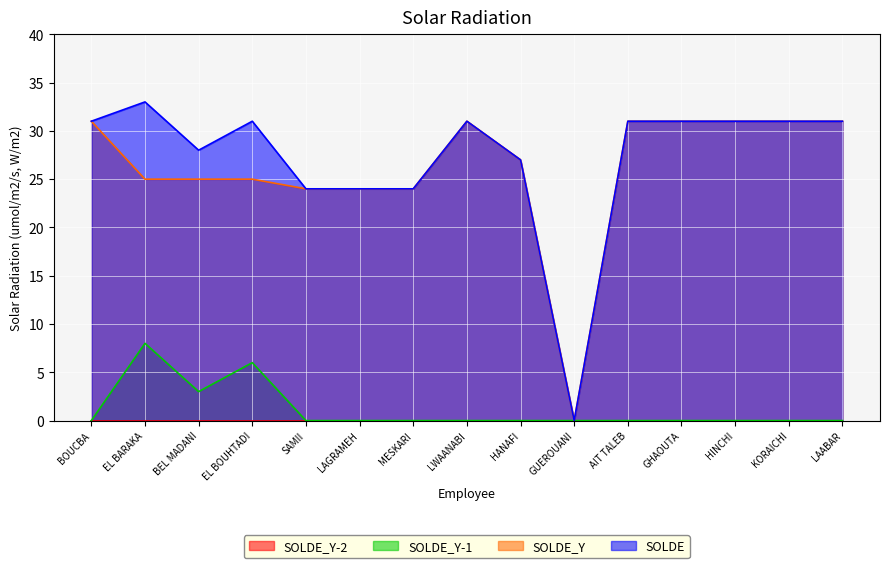

What is the sum of all SOLDE_Y values?

391